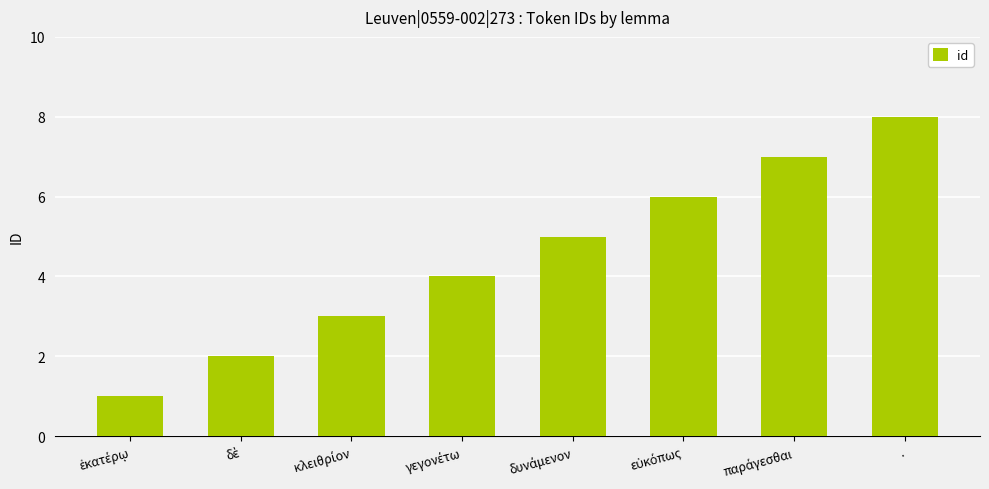

Which category has the highest value across all series?

.